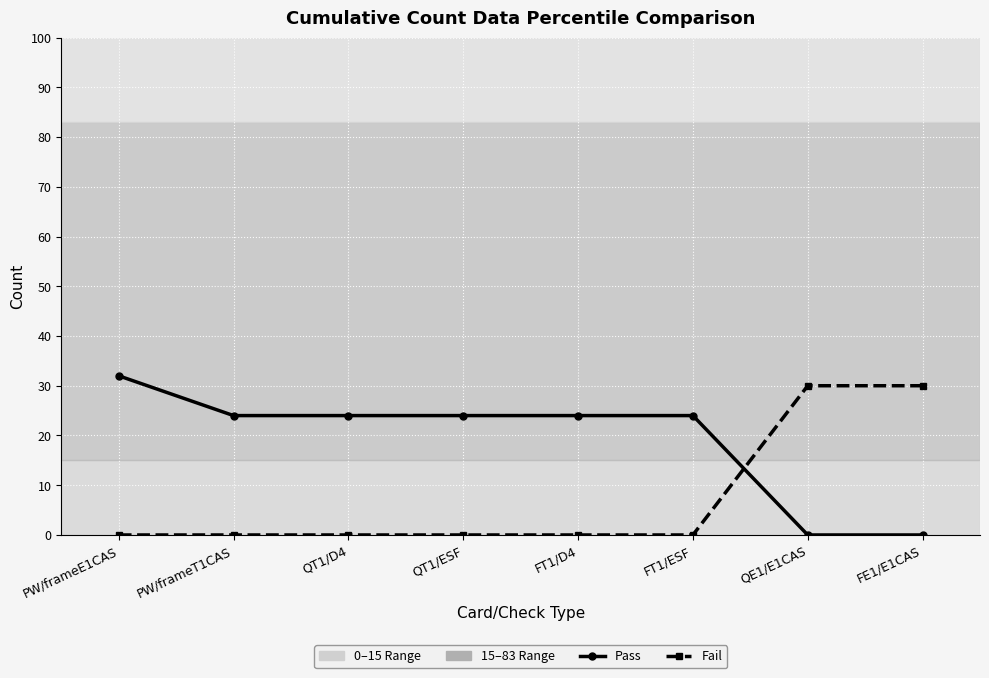

Where do Fail and Pass first cross each other?

FT1/ESF and QE1/E1CAS